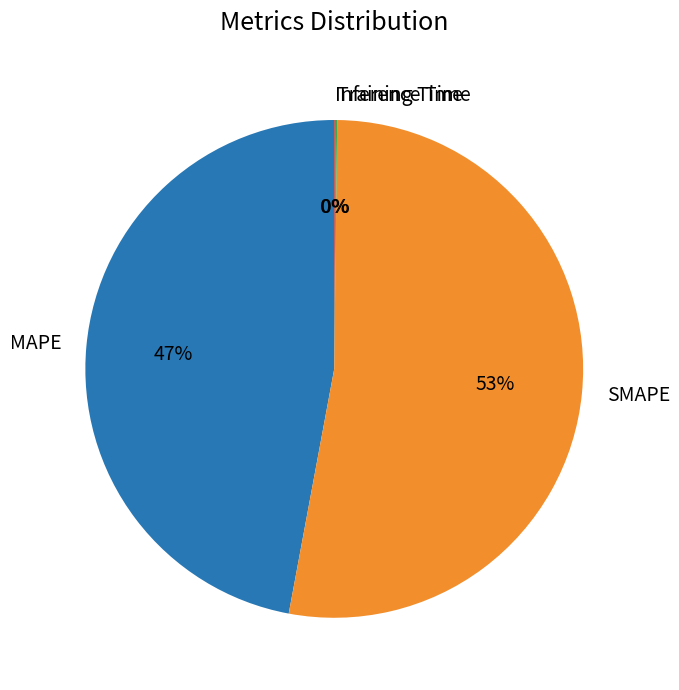

Which slice is the largest?

SMAPE